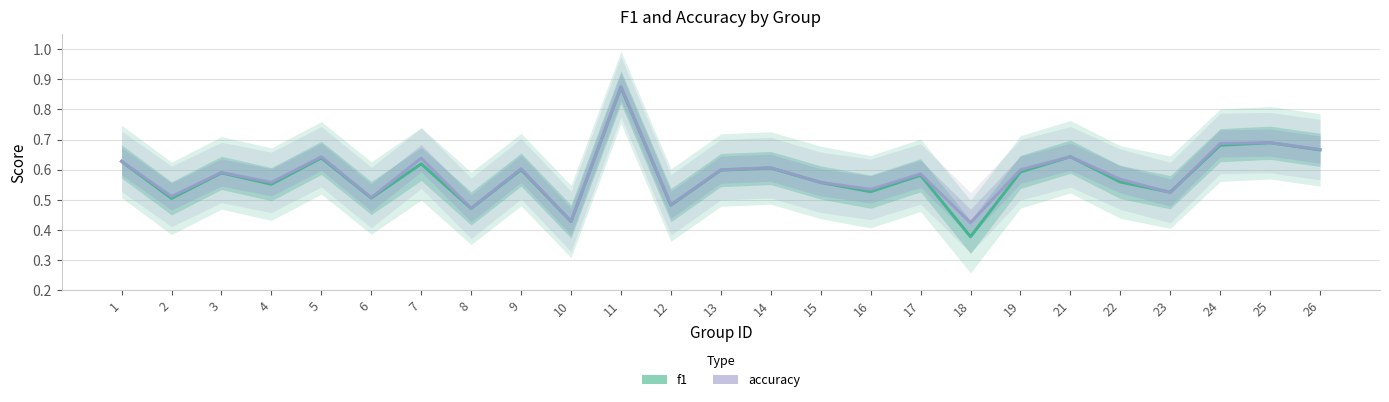

Where do accuracy and f1 first cross each other?

19 and 21